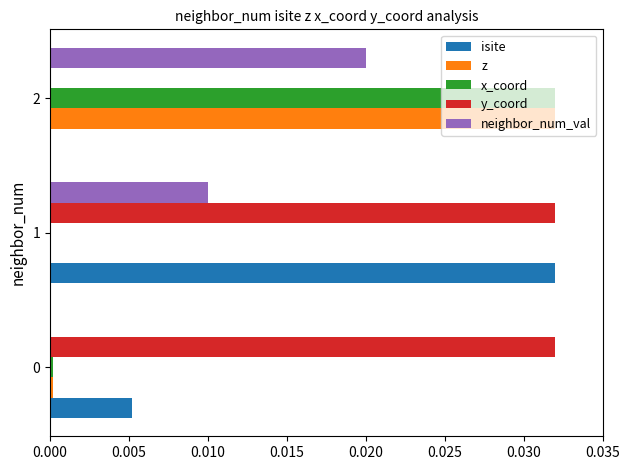

Is the value of neighbor_num_val at 0 greater than the value of x_coord at 2?

No